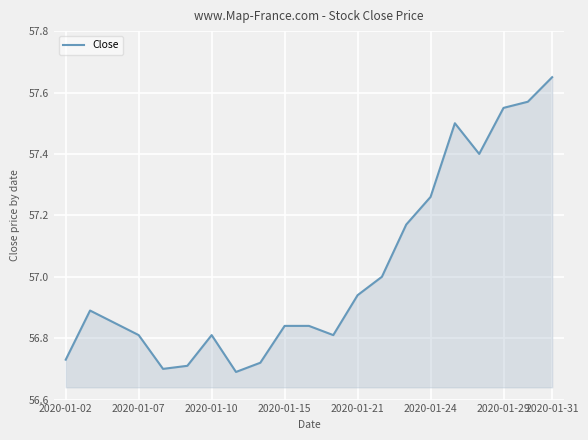

What is the difference between the maximum and minimum values?

1.0